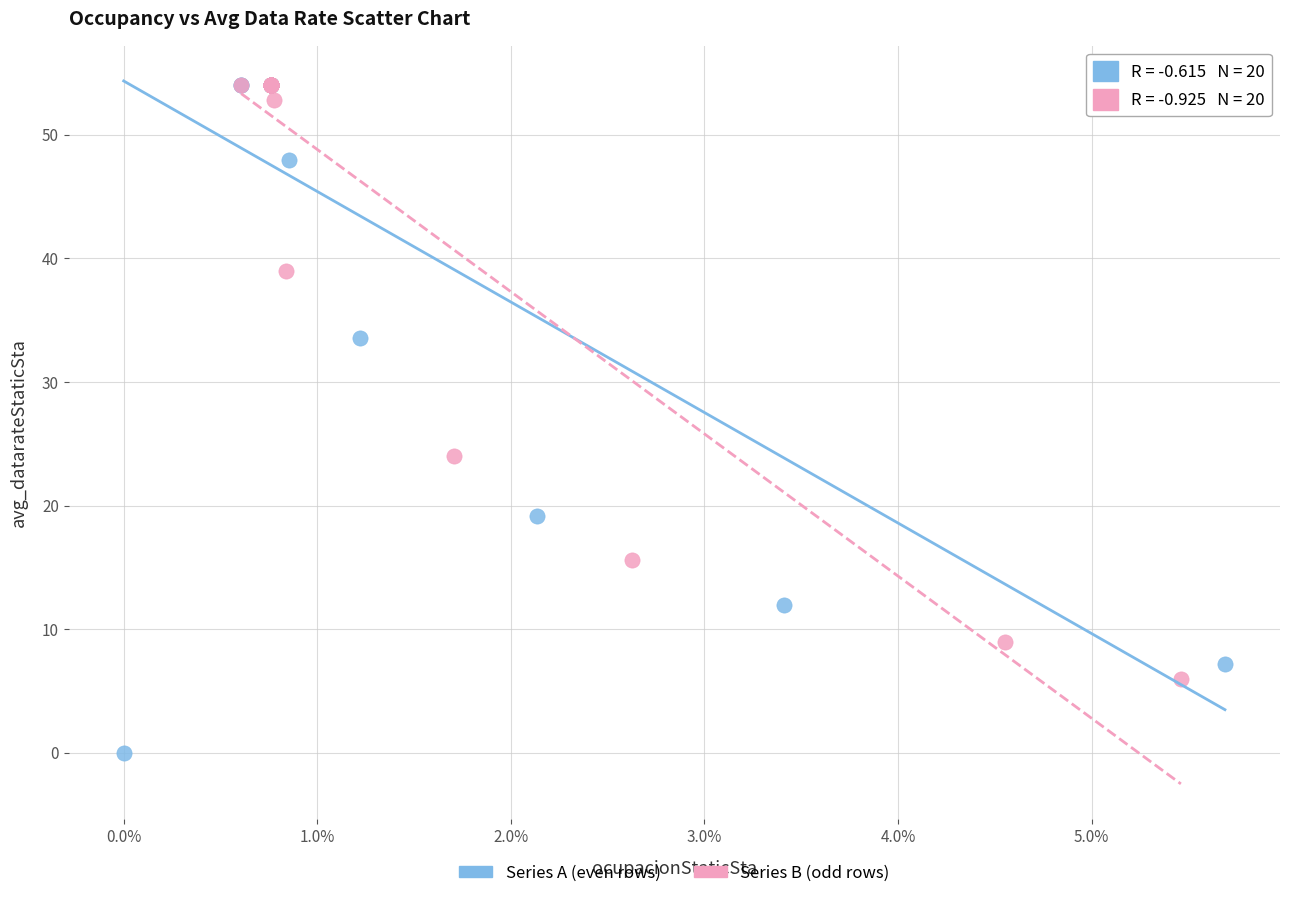

Which series has the widest spread of Y values?

Series A (even rows)